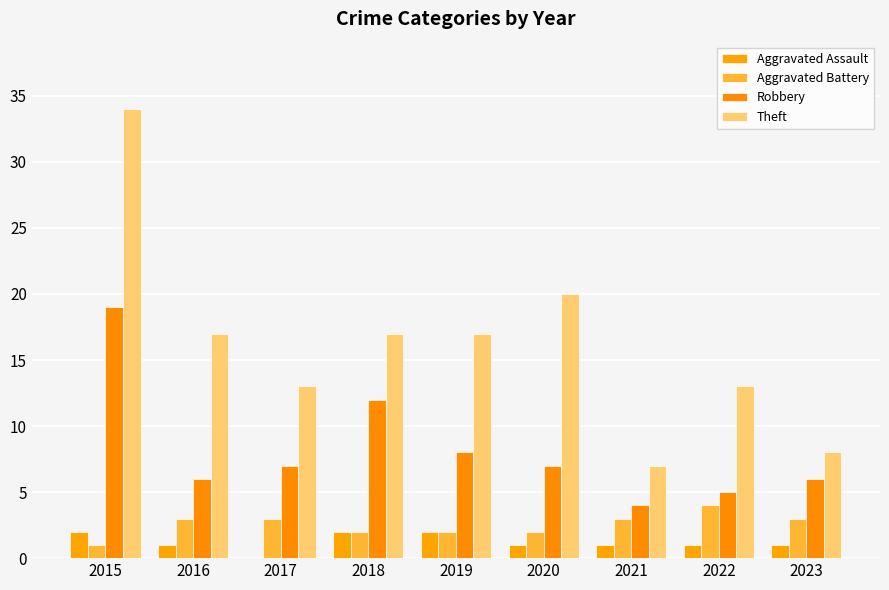

What is the difference between the highest and lowest values at 2022?

12